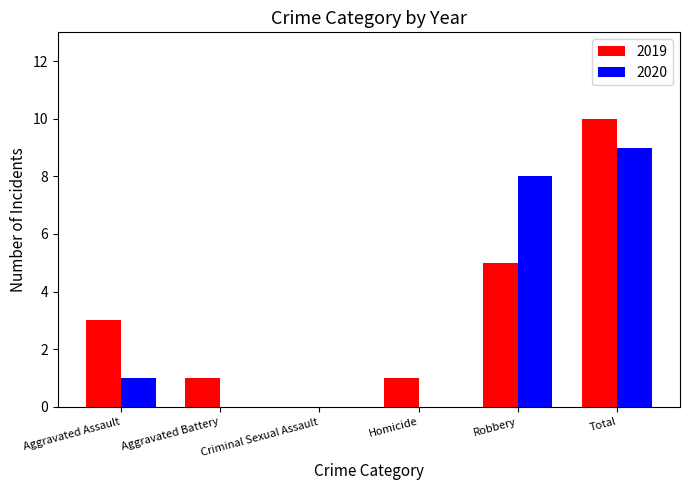

What are all the series names shown in the legend?

2019, 2020